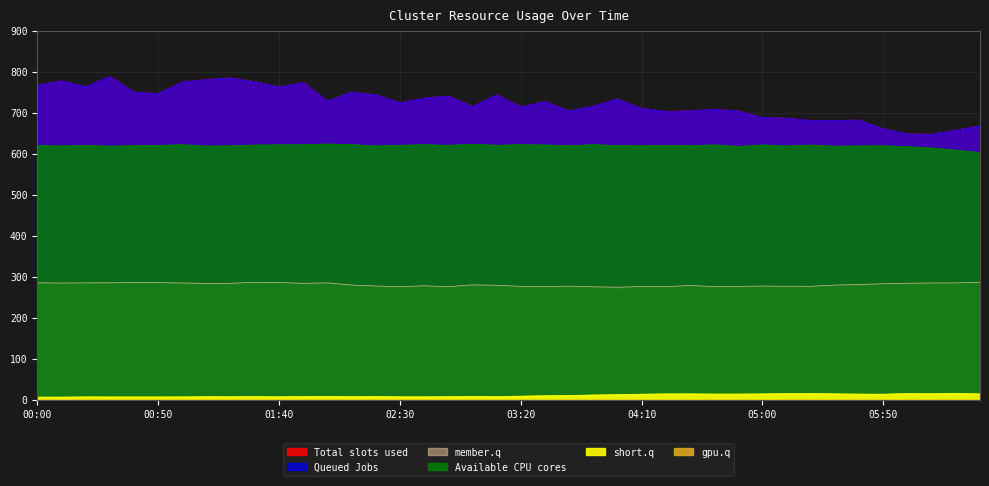

At how many categories does at least one series exceed 618?

40